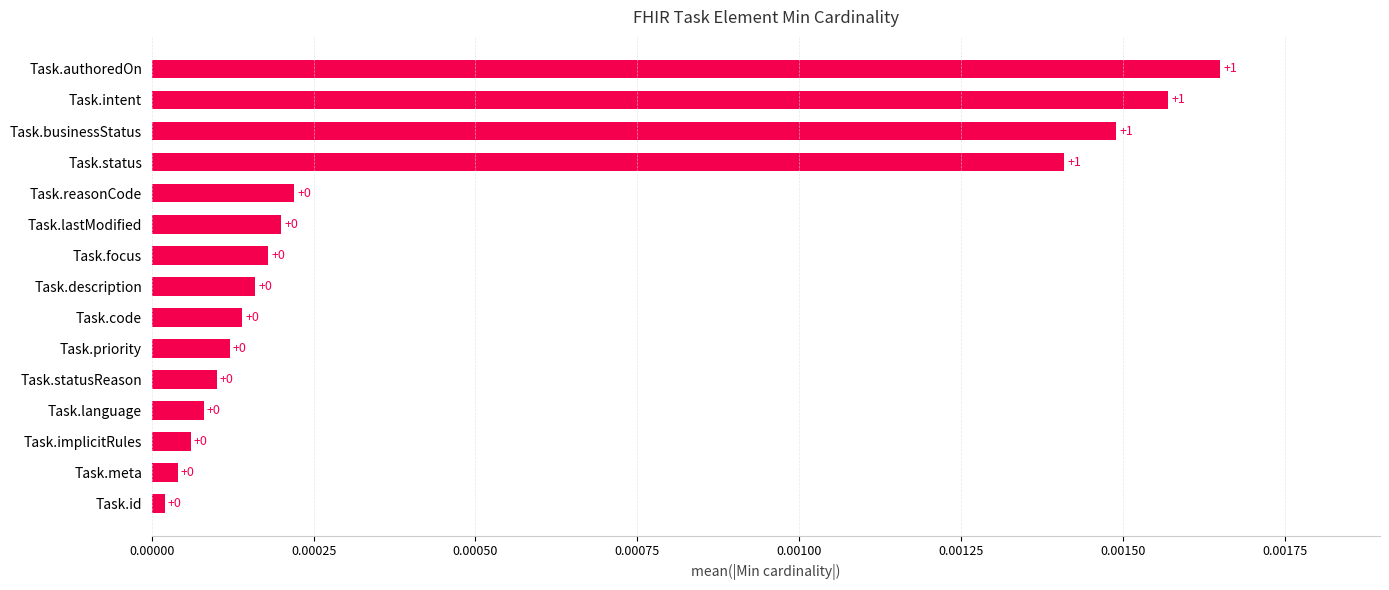

True or false: the data shows 0.0 at Task.id.

True